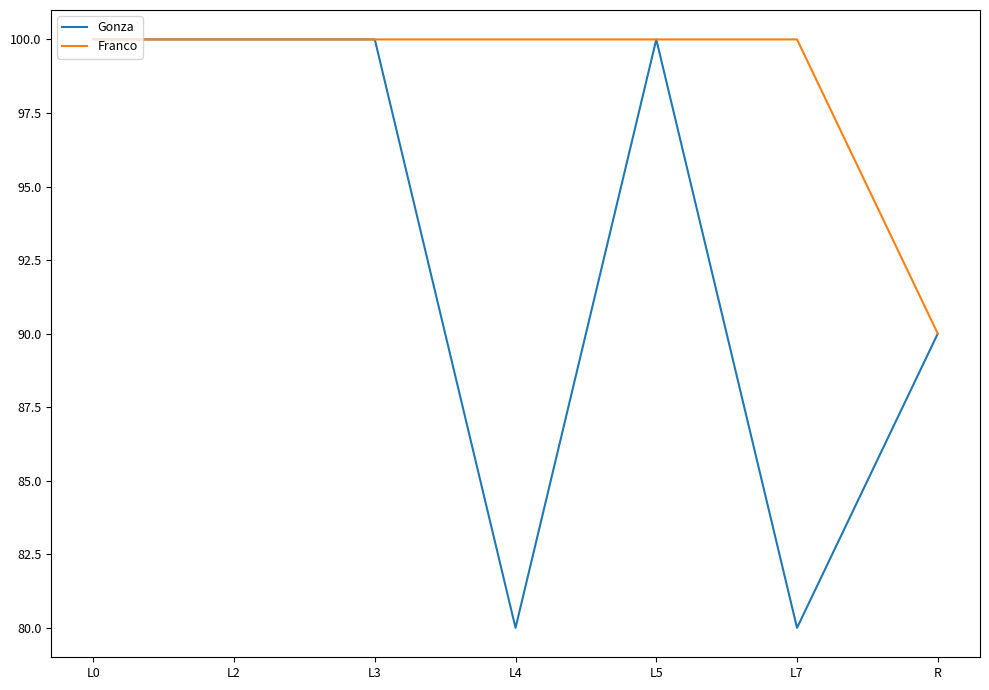

What position from the right is L3?

5